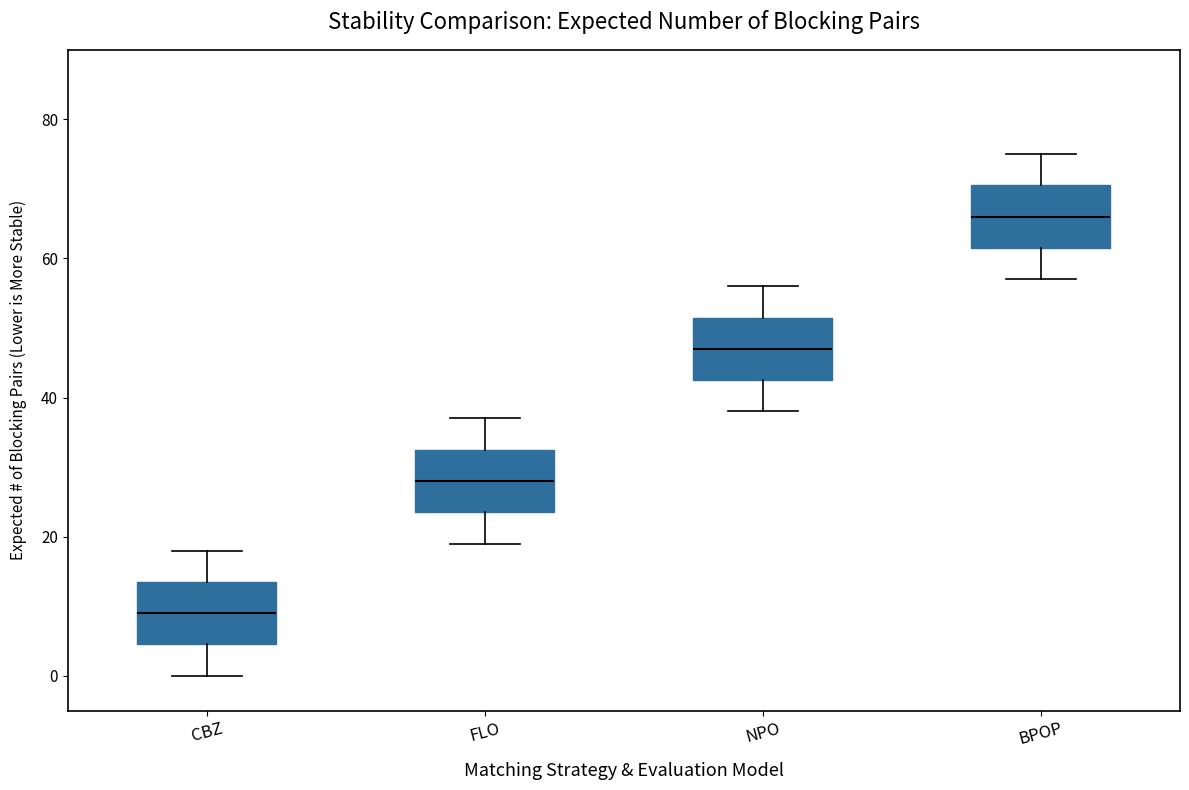

Reading left to right, read every box against the y-axis: the position of its median line, the range the box covers, and the ends of its whiskers. The values are not printed on the chart, so give them approximately, as read against the axis.

CBZ: median 10, box 4 to 14, whiskers 0 to 18
FLO: median 28, box 24 to 32, whiskers 20 to 38
NPO: median 48, box 42 to 52, whiskers 38 to 56
BPOP: median 66, box 62 to 70, whiskers 58 to 76